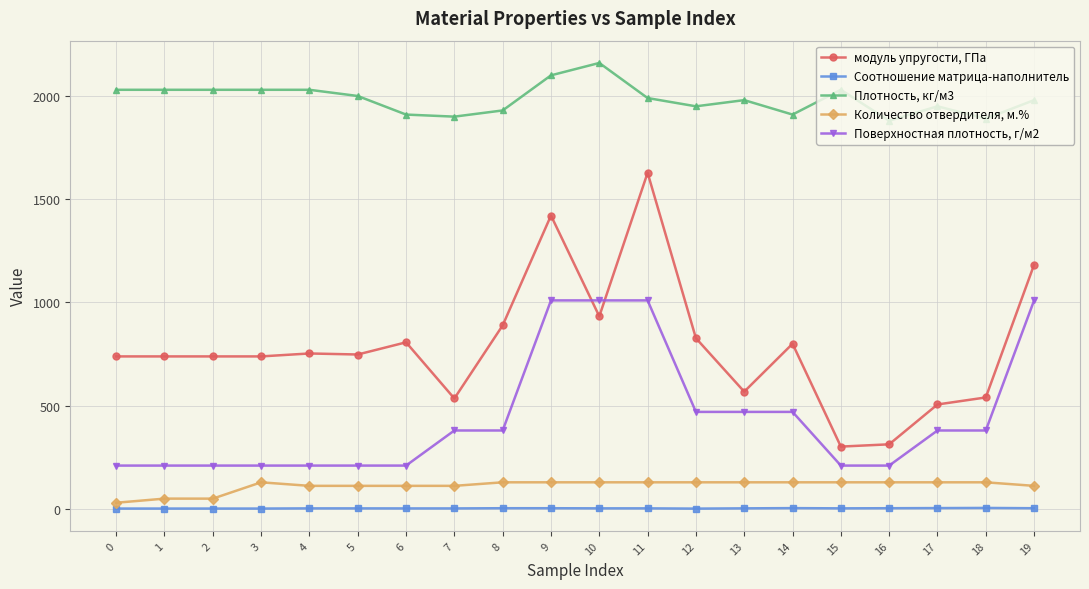

The value of Поверхностная плотность, г/м2 at 5 is 210.0. True or false?

True